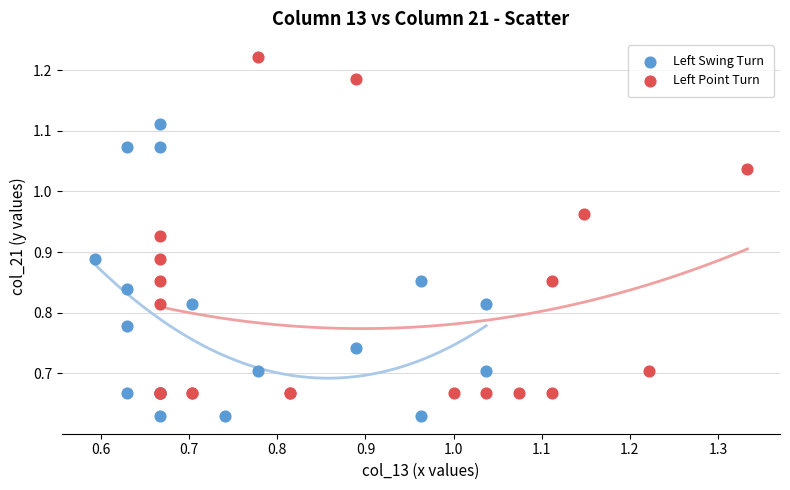

Which series has the widest spread of Y values?

Left Point Turn